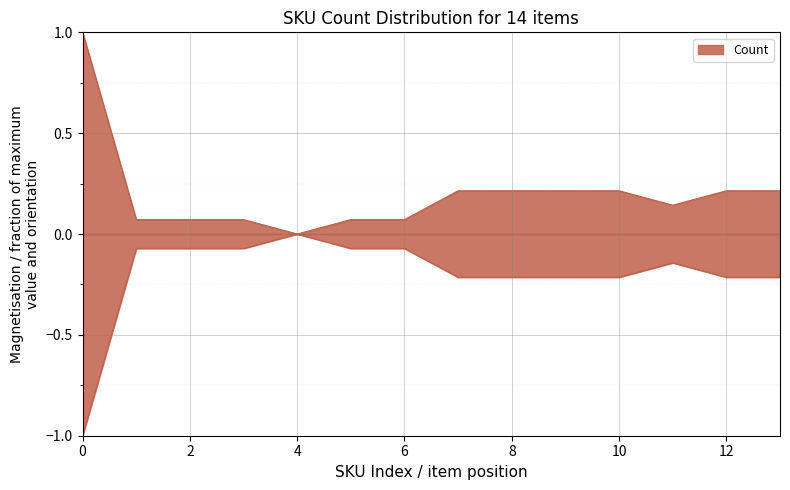

Count the number of categories in the chart.

14